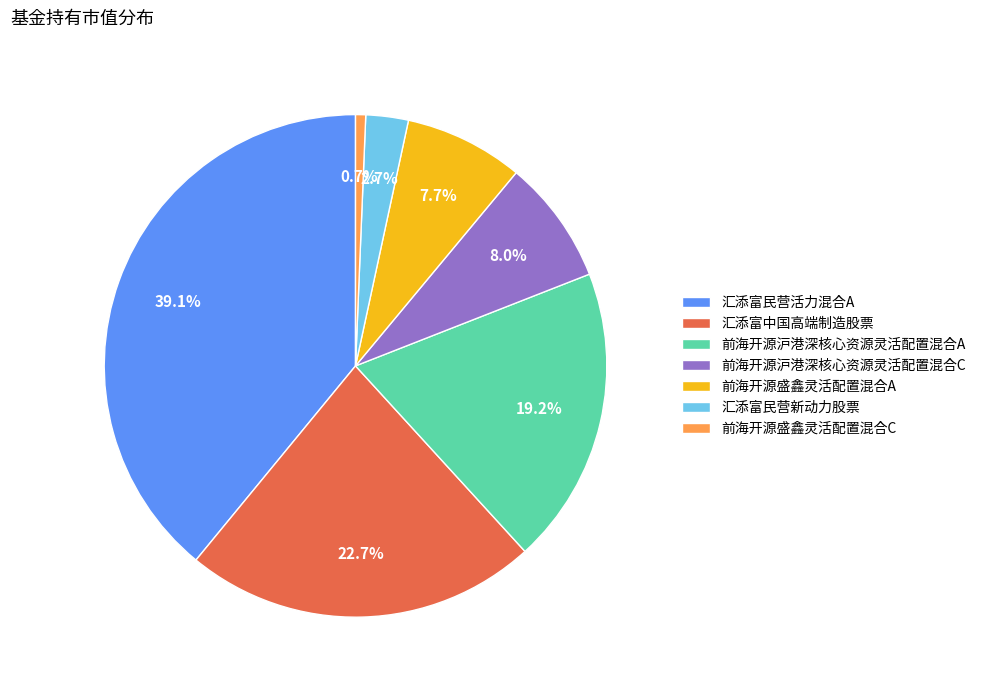

Is it true that 前海开源沪港深核心资源灵活配置混合C is 8% of the pie?

True